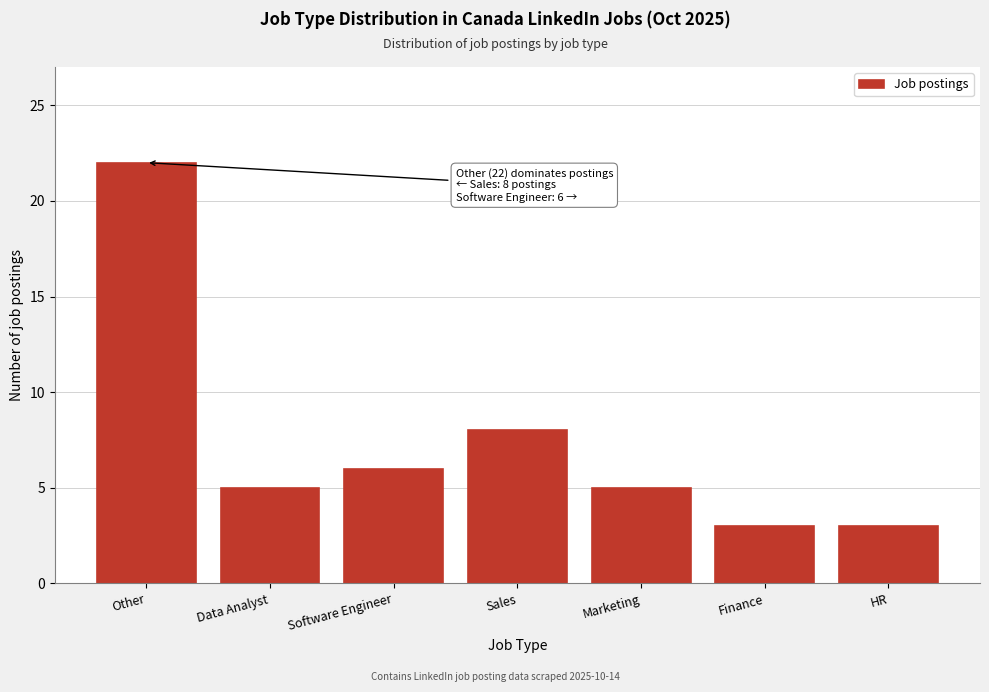

Reading right to left, what are all the values shown in this chart?

HR=3	Finance=3	Marketing=5	Sales=8	Software Engineer=6	Data Analyst=5	Other=22